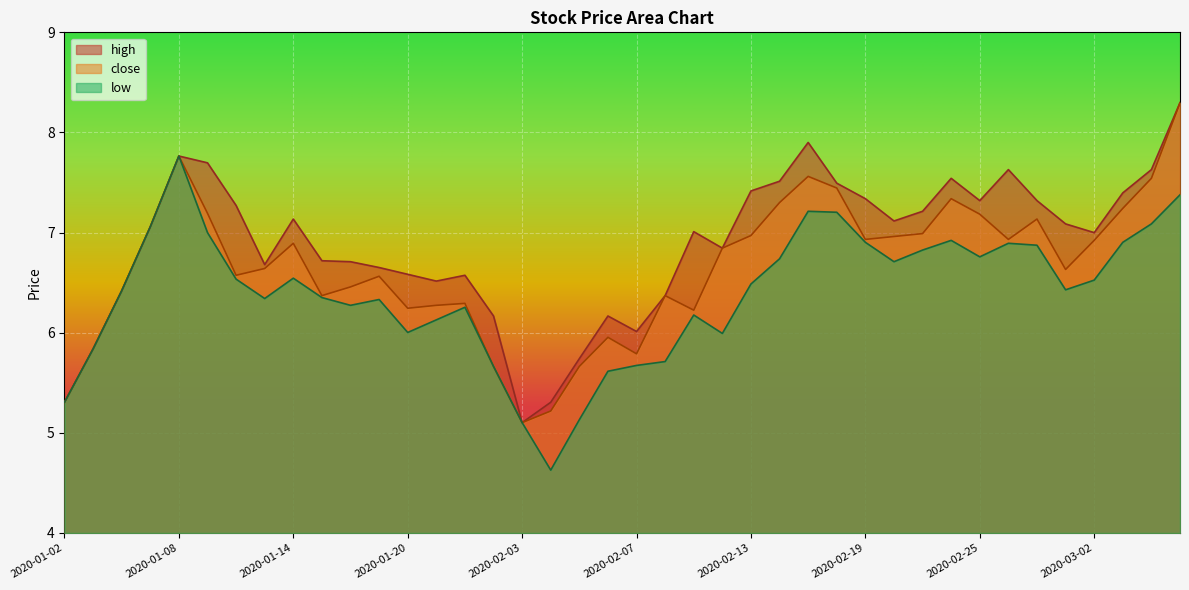

List the series in order of their peak value, highest first.

close, high, low